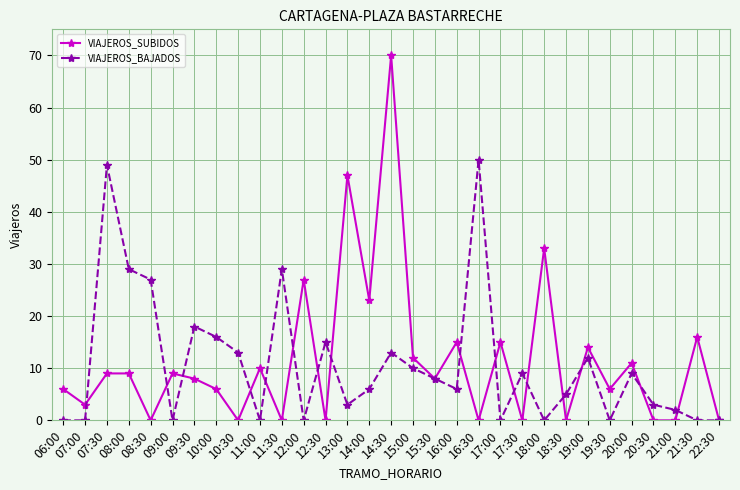

List the series in order of their peak value, lowest first.

VIAJEROS_BAJADOS, VIAJEROS_SUBIDOS